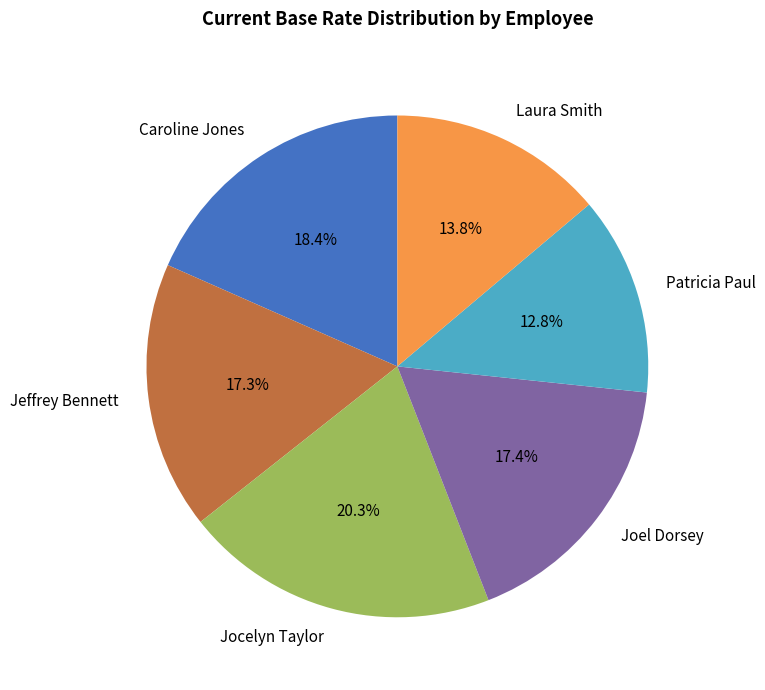

Is there a majority slice in this chart?

No